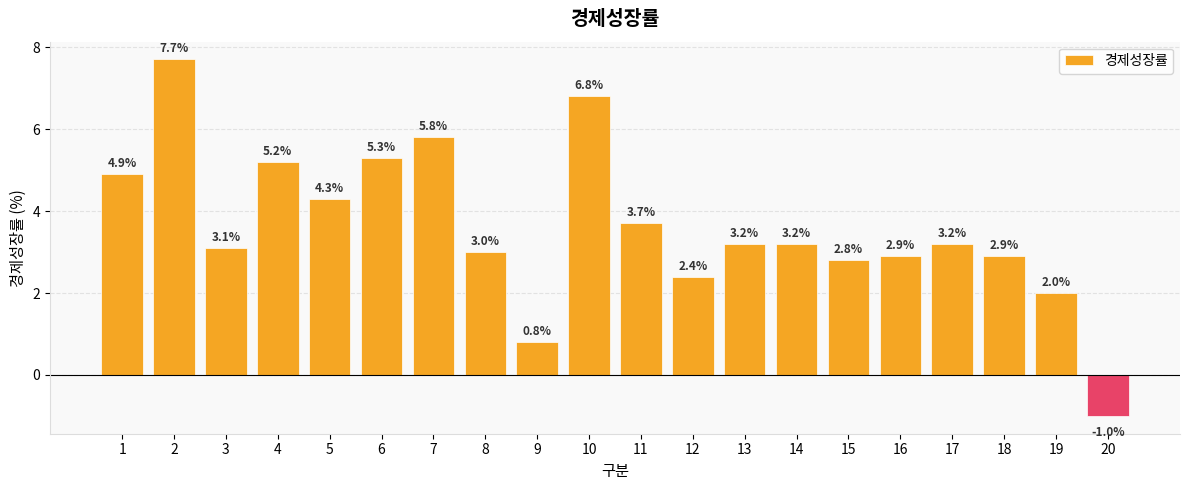

Reading right to left, list all the values displayed in this chart.

20=-1.0	19=2.0	18=2.9	17=3.2	16=2.9	15=2.8	14=3.2	13=3.2	12=2.4	11=3.7	10=6.8	9=0.8	8=3.0	7=5.8	6=5.3	5=4.3	4=5.2	3=3.1	2=7.7	1=4.9